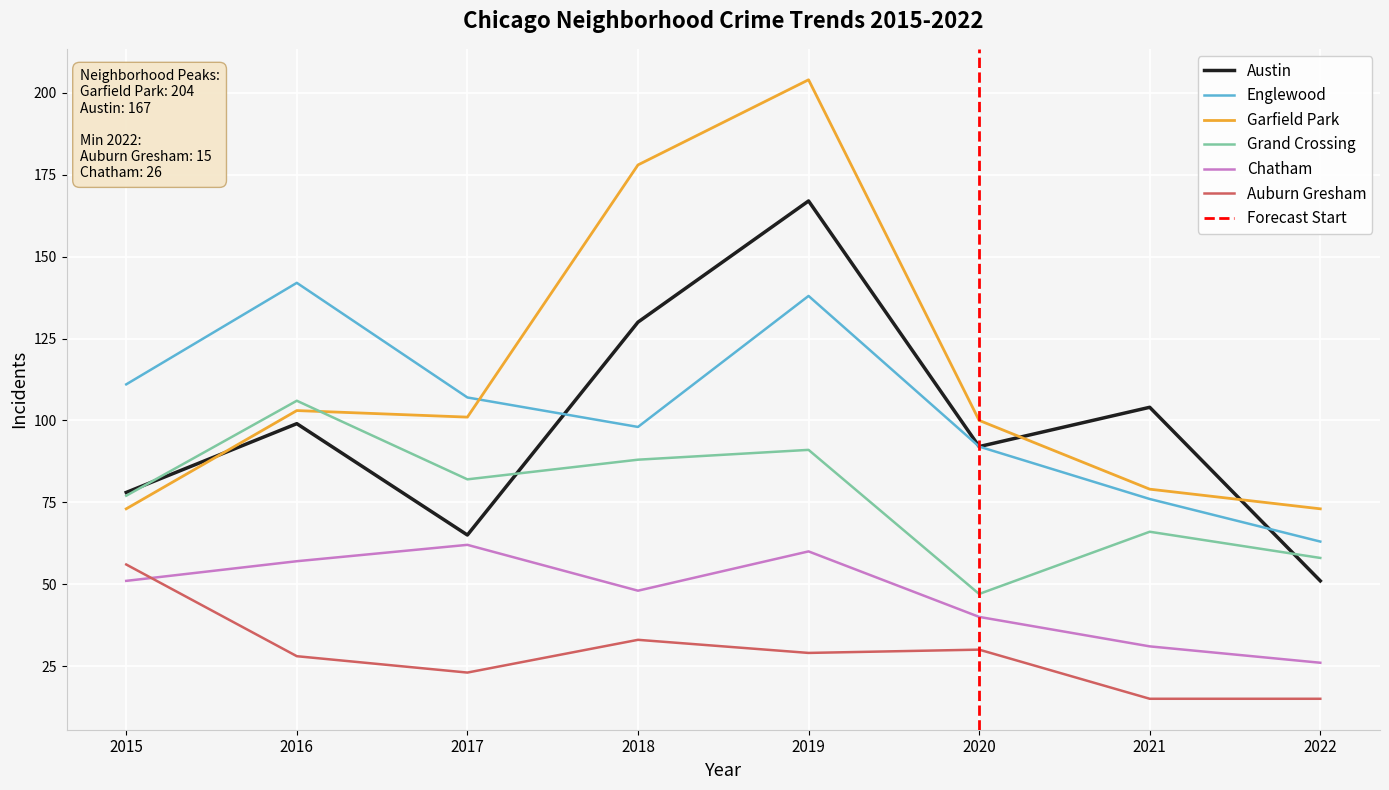

True or false: Garfield Park and Auburn Gresham intersect in this chart.

False